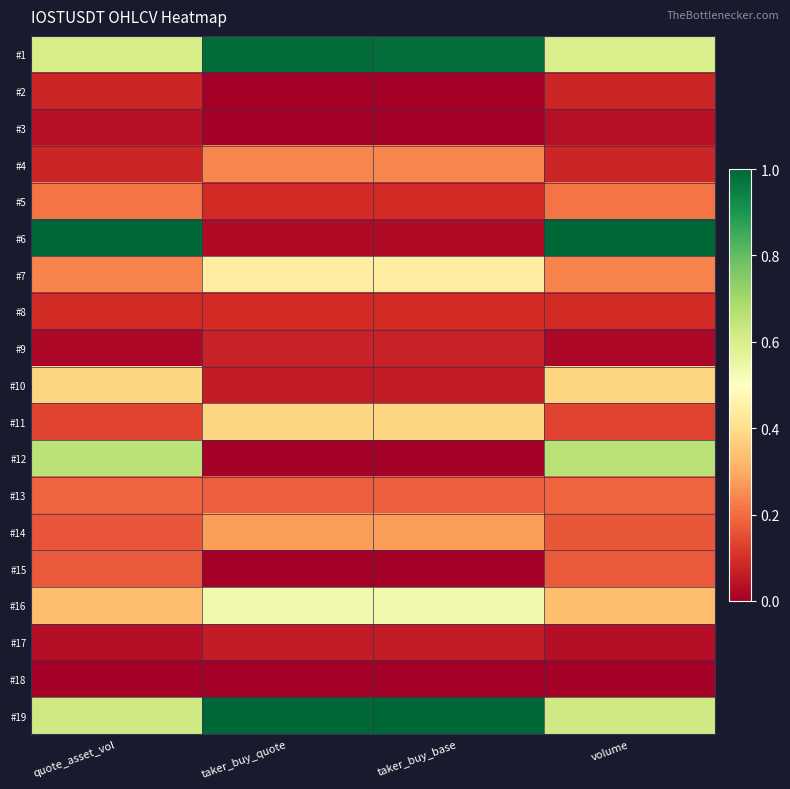

Reading right to left, list all the values displayed in this chart.

#1: volume=0.6	taker_buy_base=1.0	taker_buy_quote=1.0	quote_asset_vol=0.6
#2: volume=0.1	taker_buy_base=0.0	taker_buy_quote=0.0	quote_asset_vol=0.1
#3: volume=0.0	taker_buy_base=0.0	taker_buy_quote=0.0	quote_asset_vol=0.0
#4: volume=0.1	taker_buy_base=0.2	taker_buy_quote=0.2	quote_asset_vol=0.1
#5: volume=0.2	taker_buy_base=0.1	taker_buy_quote=0.1	quote_asset_vol=0.2
#6: volume=1.0	taker_buy_base=0.0	taker_buy_quote=0.0	quote_asset_vol=1.0
#7: volume=0.2	taker_buy_base=0.4	taker_buy_quote=0.4	quote_asset_vol=0.2
#8: volume=0.1	taker_buy_base=0.1	taker_buy_quote=0.1	quote_asset_vol=0.1
#9: volume=0.0	taker_buy_base=0.1	taker_buy_quote=0.1	quote_asset_vol=0.0
#10: volume=0.4	taker_buy_base=0.1	taker_buy_quote=0.1	quote_asset_vol=0.4
#11: volume=0.1	taker_buy_base=0.4	taker_buy_quote=0.4	quote_asset_vol=0.1
#12: volume=0.7	taker_buy_base=0.0	taker_buy_quote=0.0	quote_asset_vol=0.7
#13: volume=0.2	taker_buy_base=0.2	taker_buy_quote=0.2	quote_asset_vol=0.2
#14: volume=0.2	taker_buy_base=0.3	taker_buy_quote=0.3	quote_asset_vol=0.2
#15: volume=0.2	taker_buy_base=0.0	taker_buy_quote=0.0	quote_asset_vol=0.2
#16: volume=0.3	taker_buy_base=0.5	taker_buy_quote=0.5	quote_asset_vol=0.3
#17: volume=0.0	taker_buy_base=0.1	taker_buy_quote=0.1	quote_asset_vol=0.0
#18: volume=0.0	taker_buy_base=0.0	taker_buy_quote=0.0	quote_asset_vol=0.0
#19: volume=0.6	taker_buy_base=1.0	taker_buy_quote=1.0	quote_asset_vol=0.6